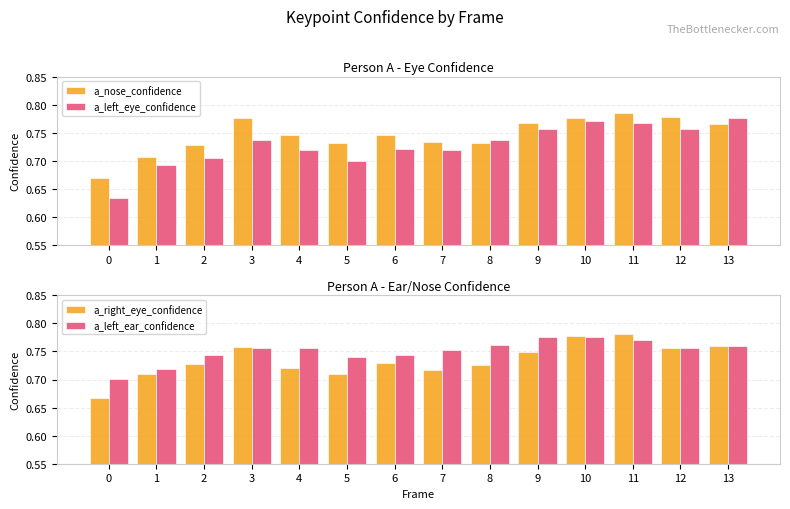

What is the difference between the second highest and minimum values in the a_nose_confidence series?

0.1